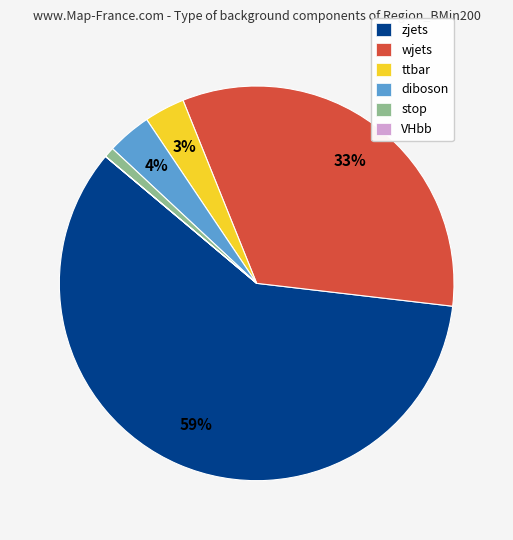

Do zjets and wjets together represent more than half of the pie?

Yes